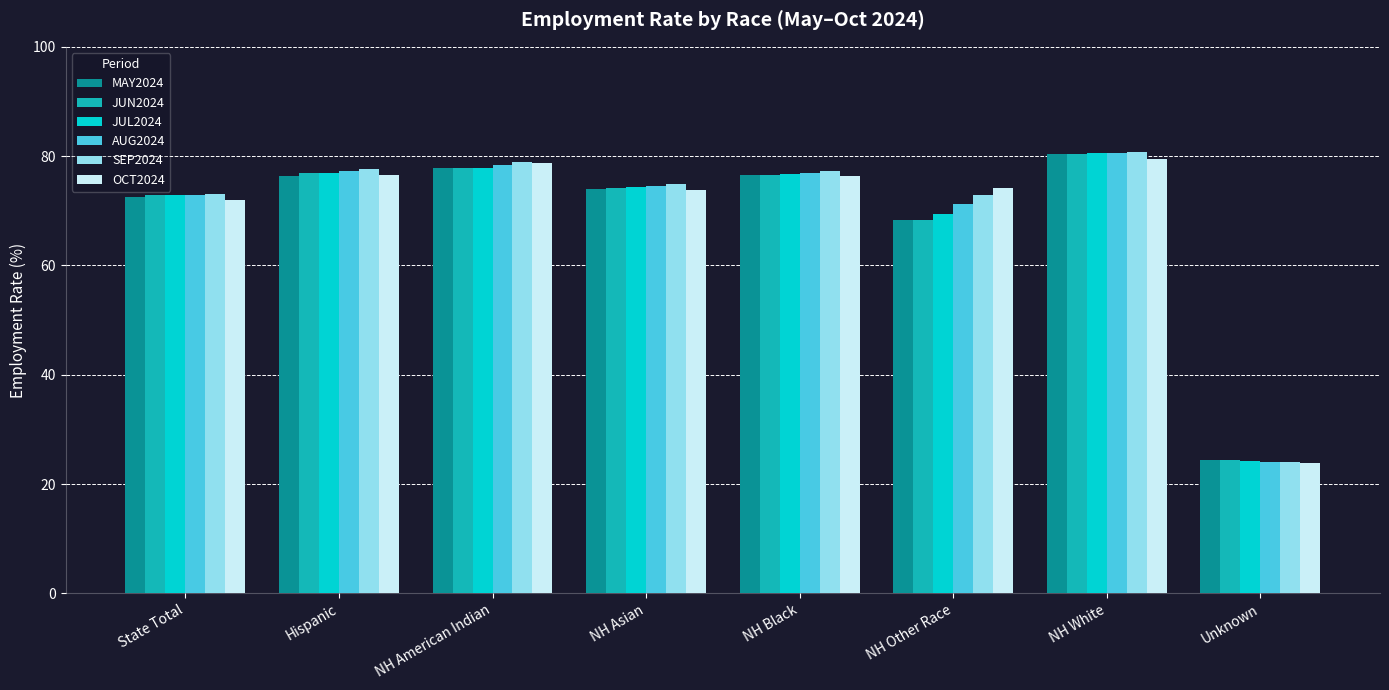

What is the total value across all series at NH American Indian?

469.4